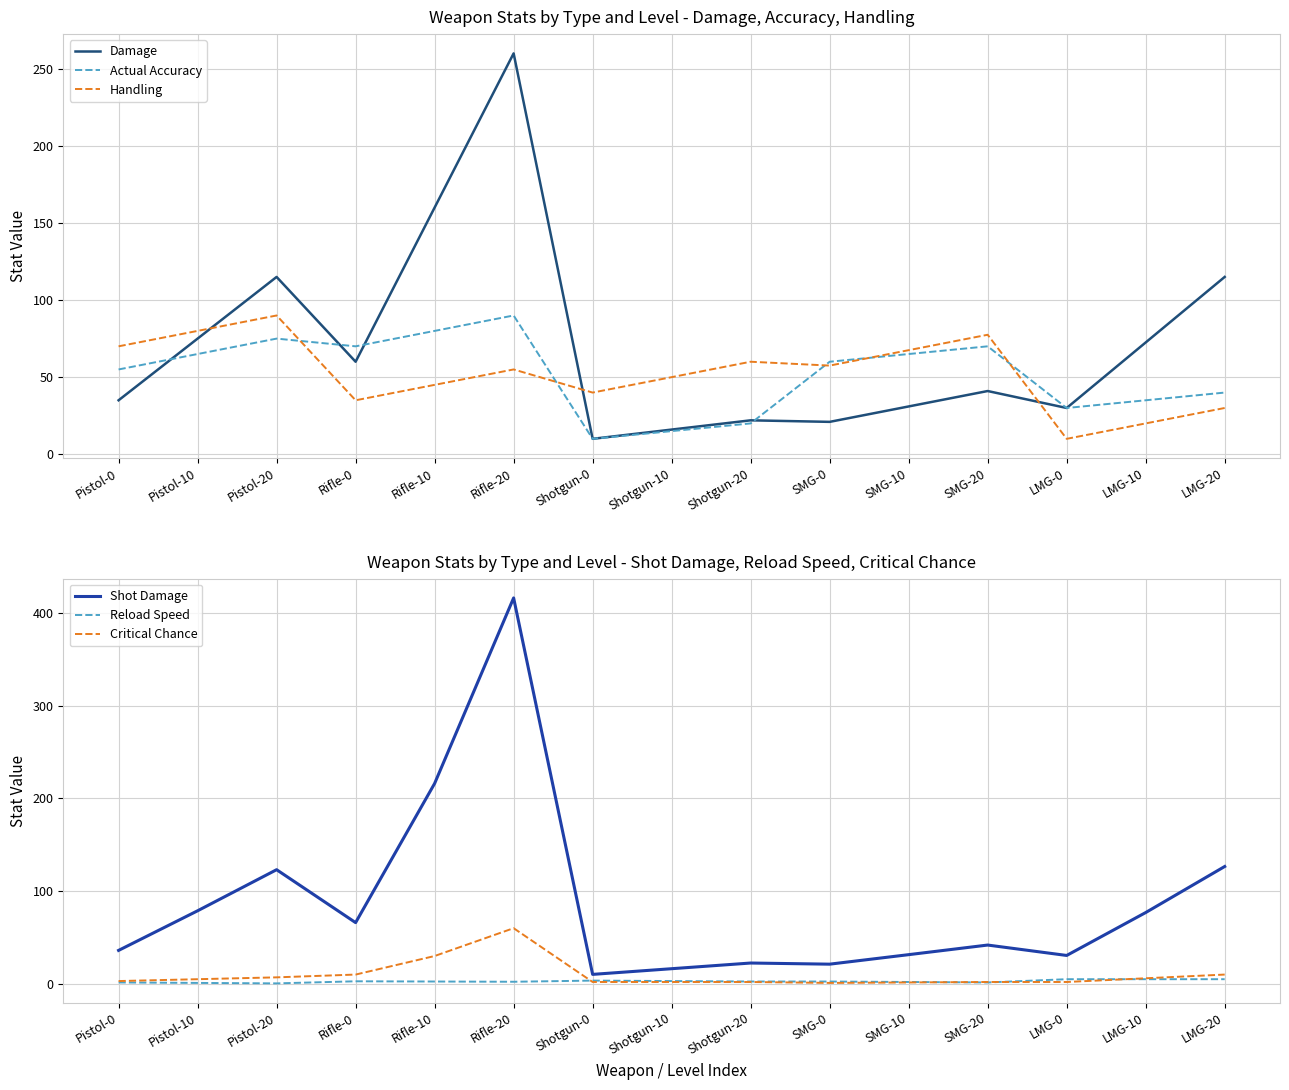

True or false: Reload Speed and Critical Chance cross at least once.

True